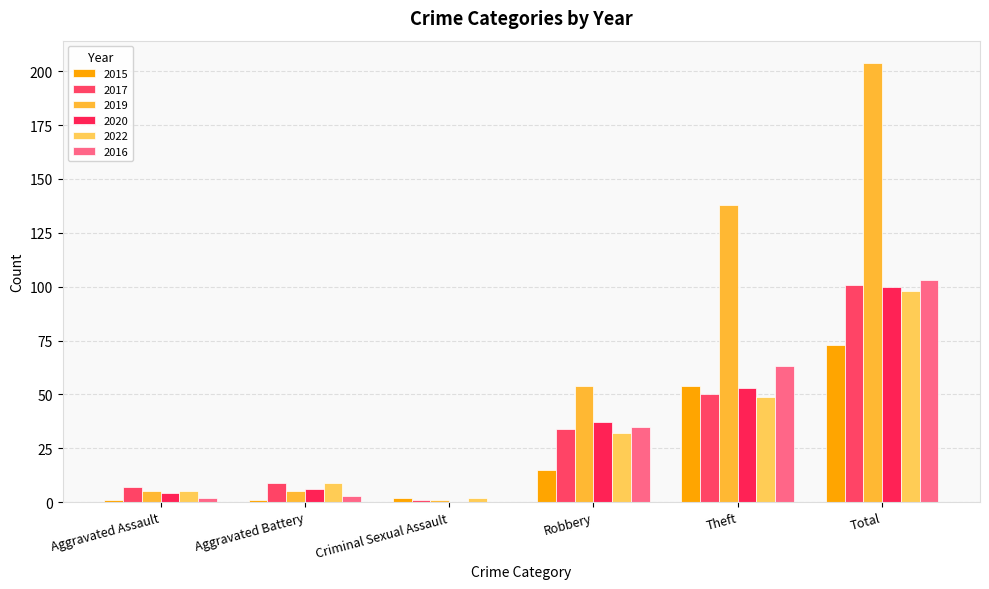

The 2020 series shows 24 at Robbery. True or false?

False